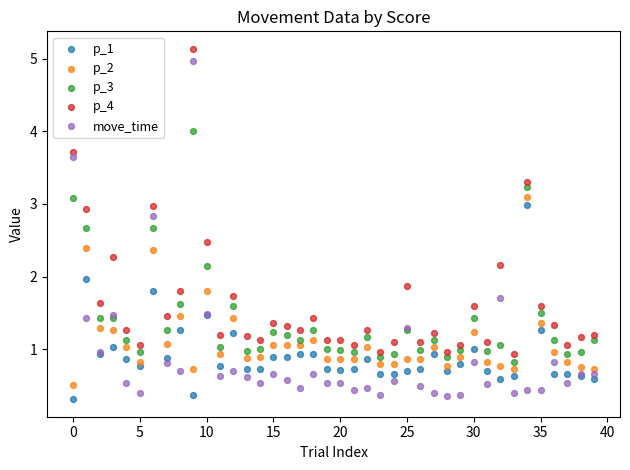

What are all the series names shown in the legend?

p_1, p_2, p_3, p_4, move_time